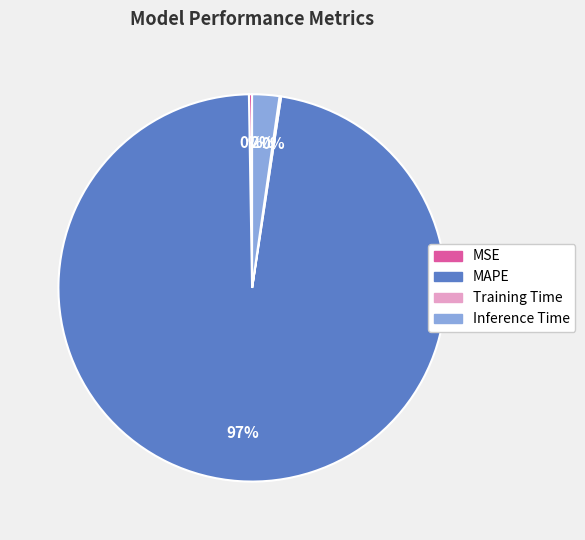

Does any single category account for the majority?

Yes